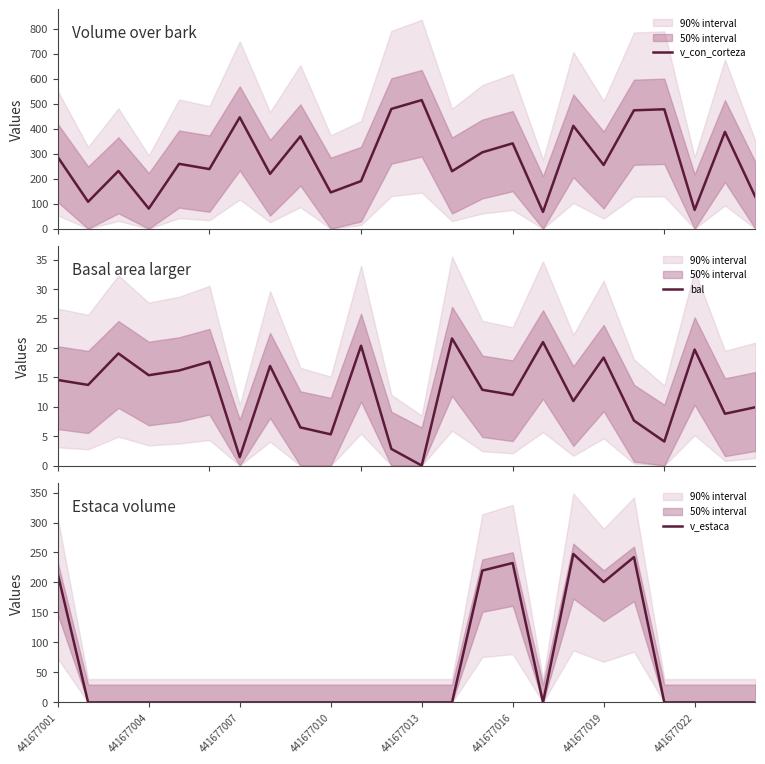

What is the highest value of the v_estaca series?

247.6